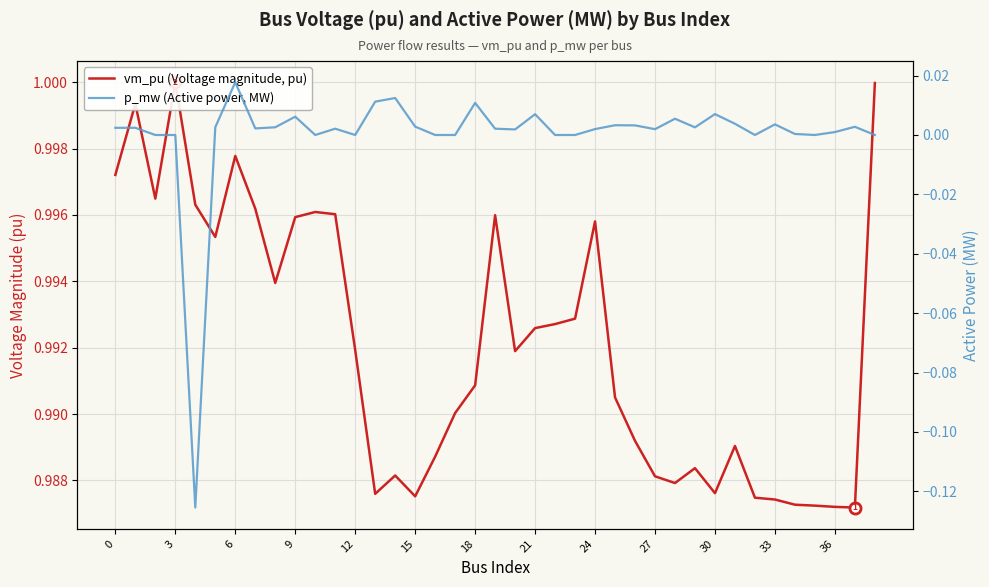

How many lines are shown in the chart?

2